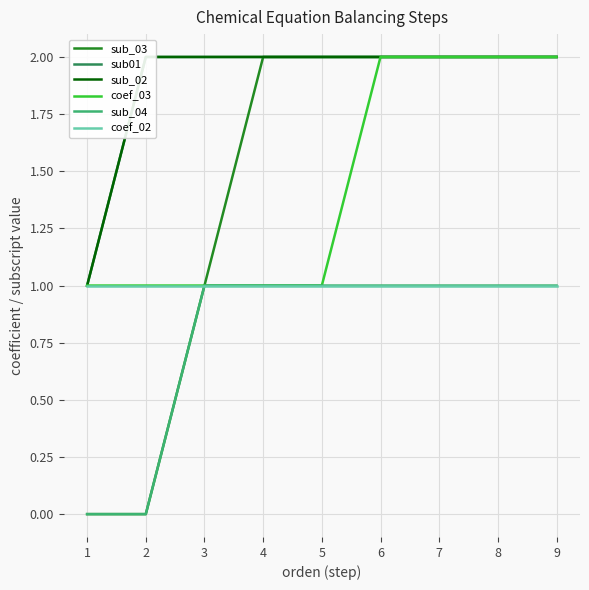

What is the lowest value of the coef_03 series?

1